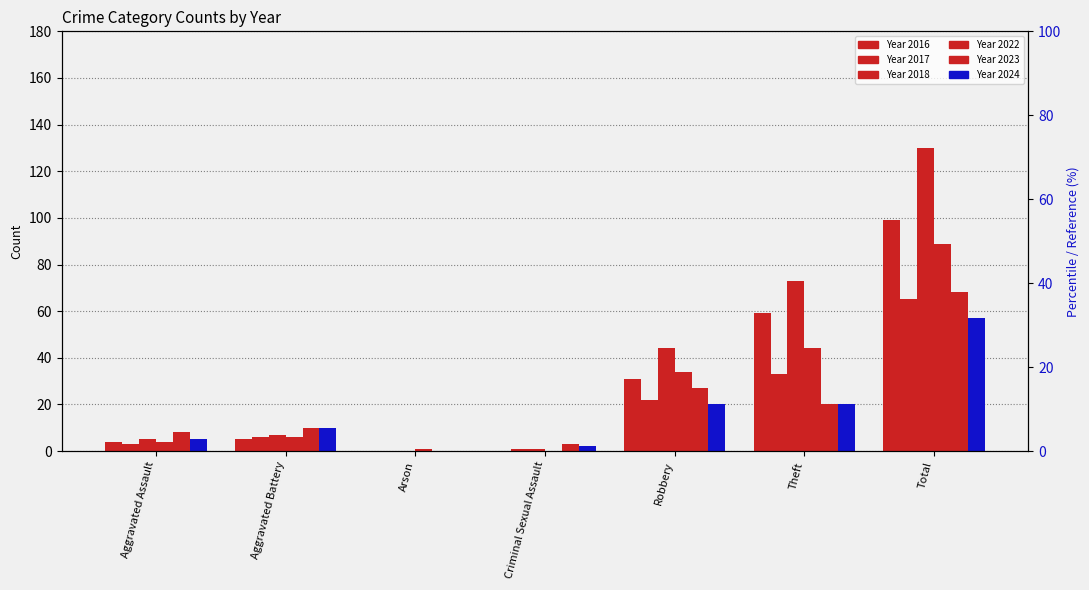

What value does the 2023 series have at Aggravated Battery?

10